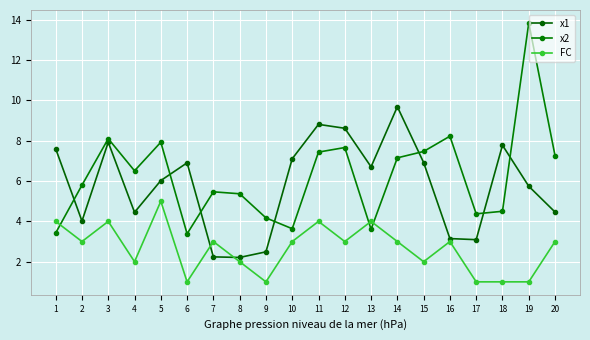

What is the total value across all series at 1?

15.0